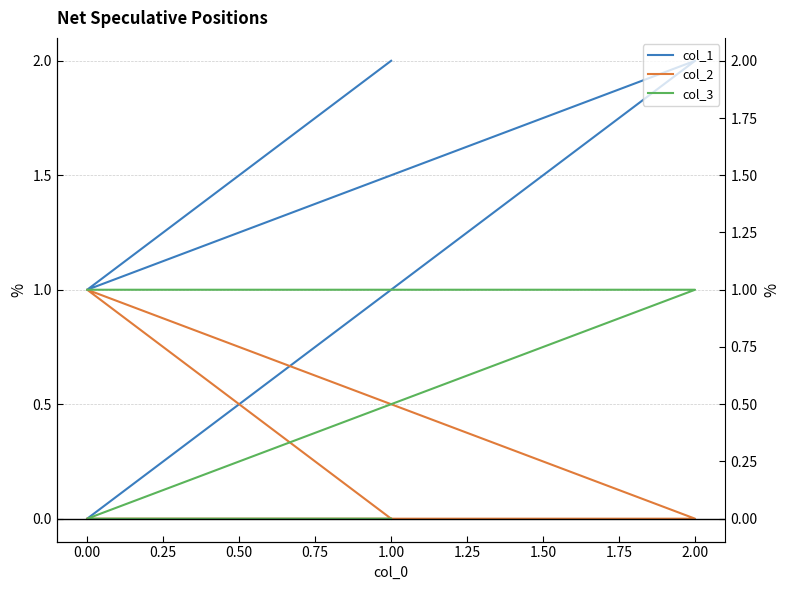

How many data points in col_3 are less than 1?

2